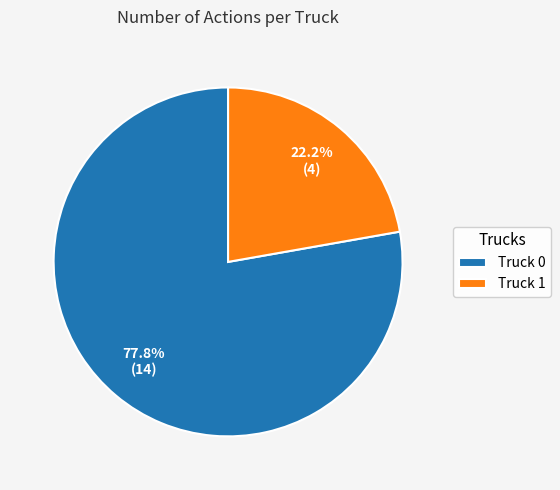

To the nearest percent, what portion does Truck 0 represent?

78%